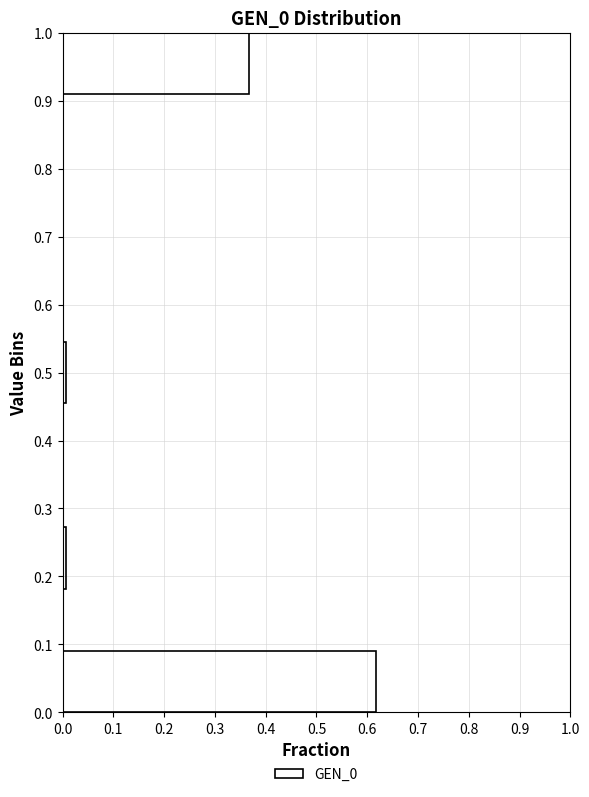

Which range on the y-axis has the longest bar?

0.00 to 0.09